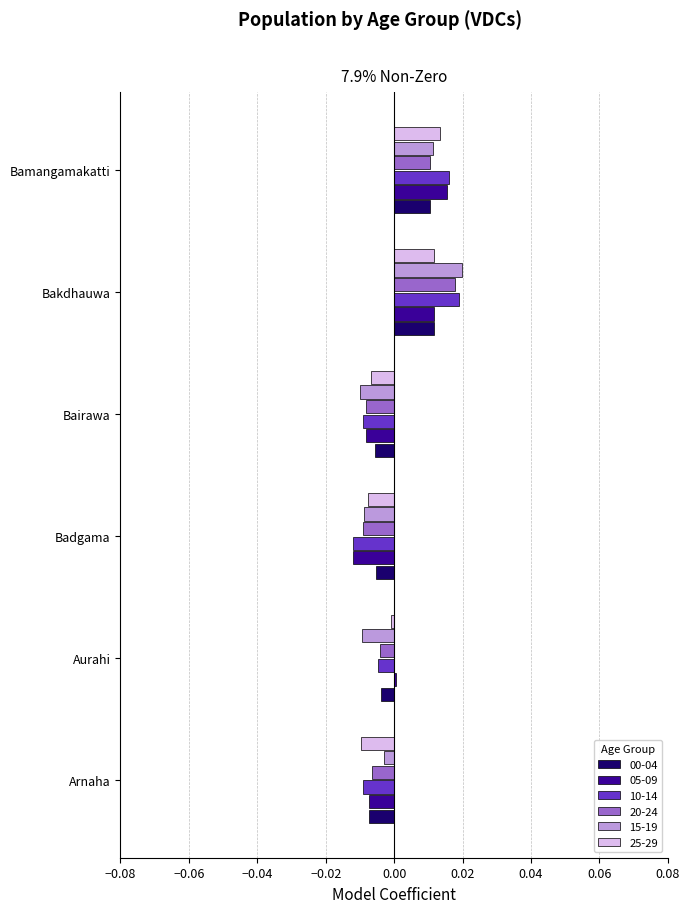

The 15-19 series shows -0.0 at Aurahi. True or false?

True